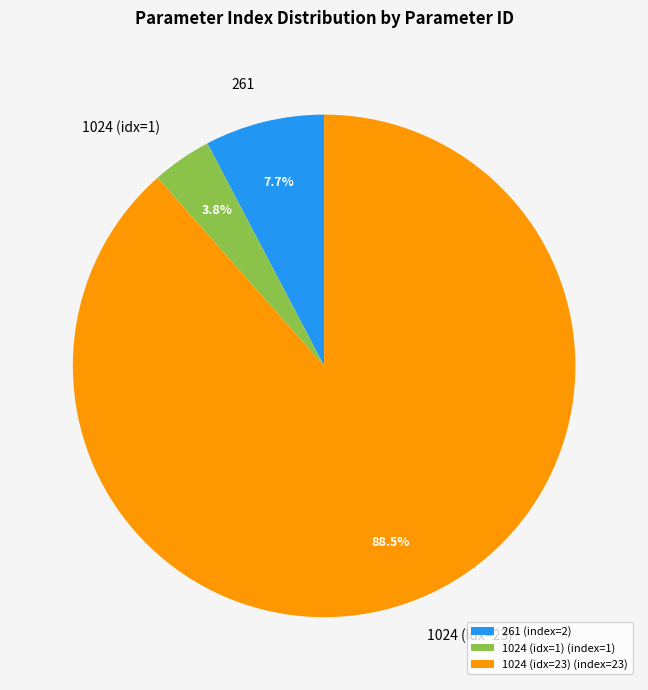

What is the largest slice in the pie chart?

1024 (idx=23) (index=23)